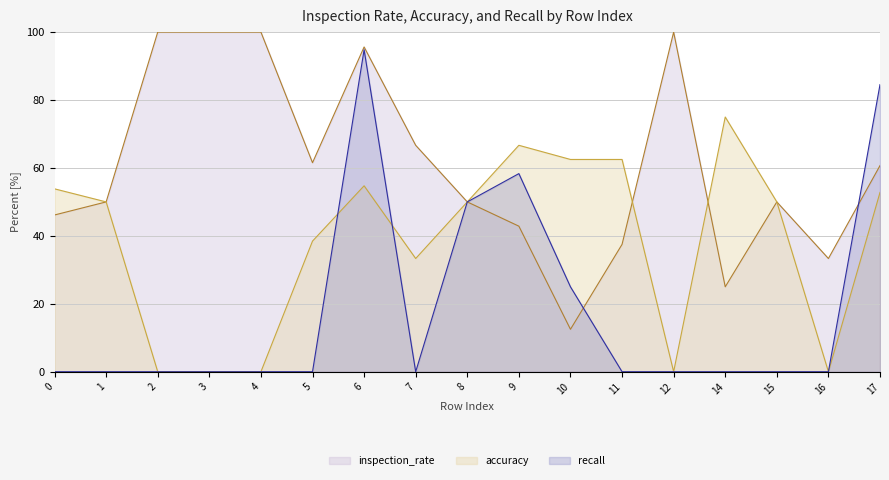

What is the difference between the second highest and second lowest values in the inspection_rate series?

75.0